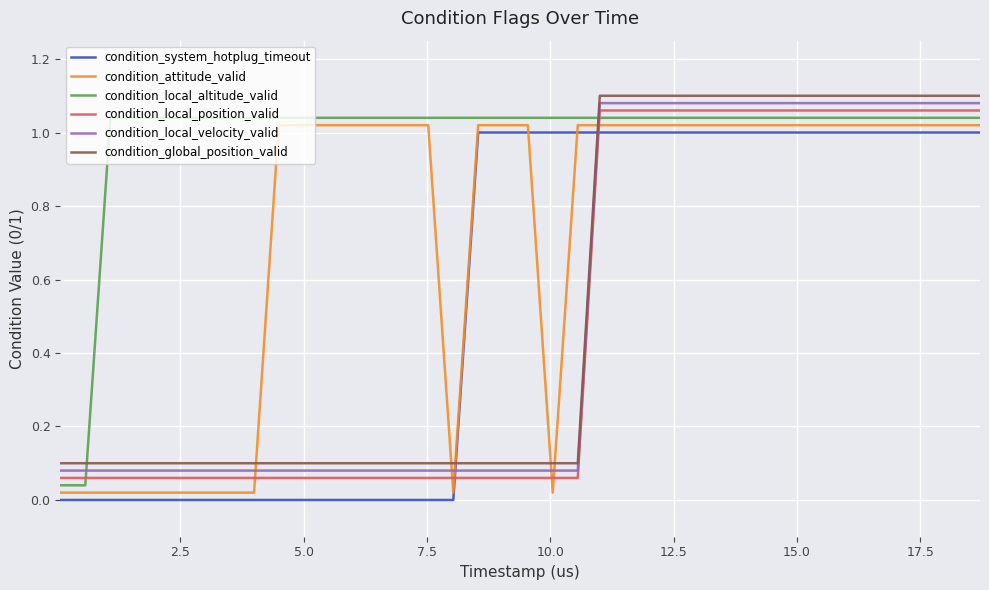

True or false: condition_global_position_valid and condition_local_position_valid cross at least once.

False